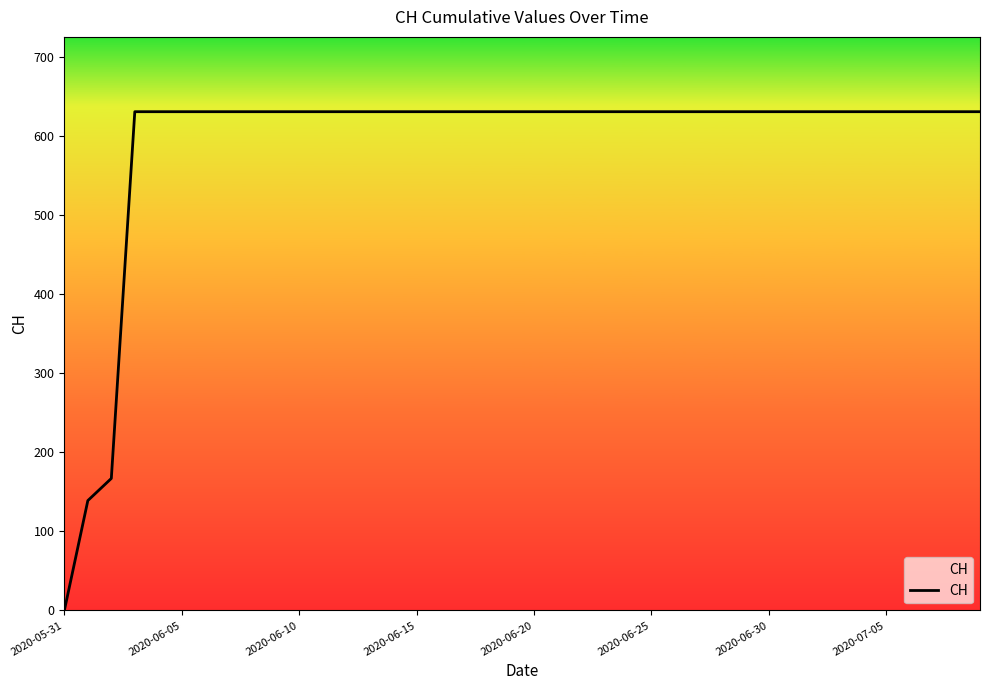

What is the difference between the maximum and minimum values?

631